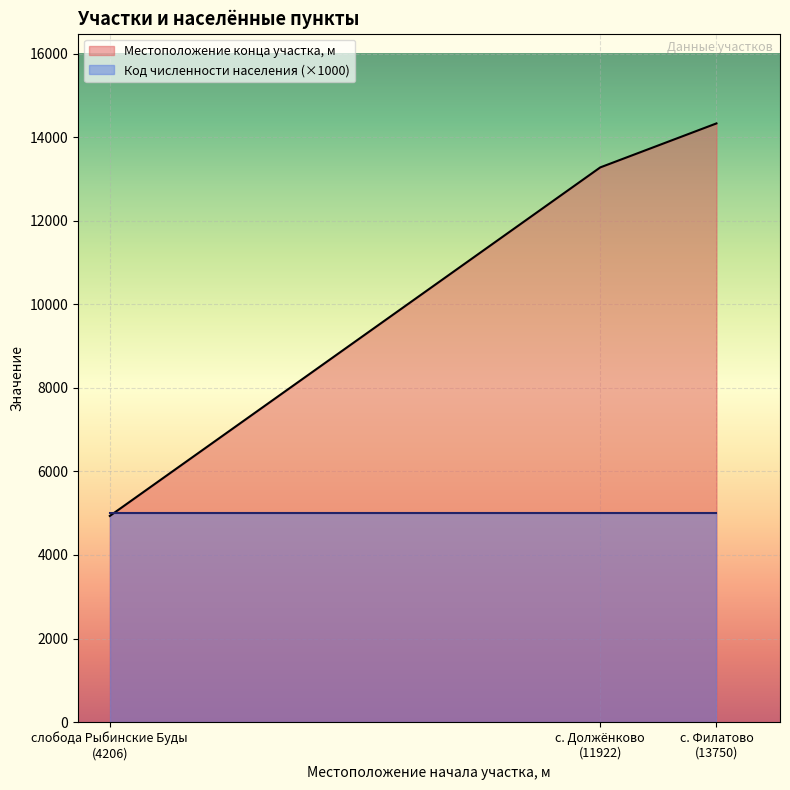

Rank the categories by value from highest to lowest.

с. Филатово
(13750), с. Должёнково
(11922), слобода Рыбинские Буды
(4206)